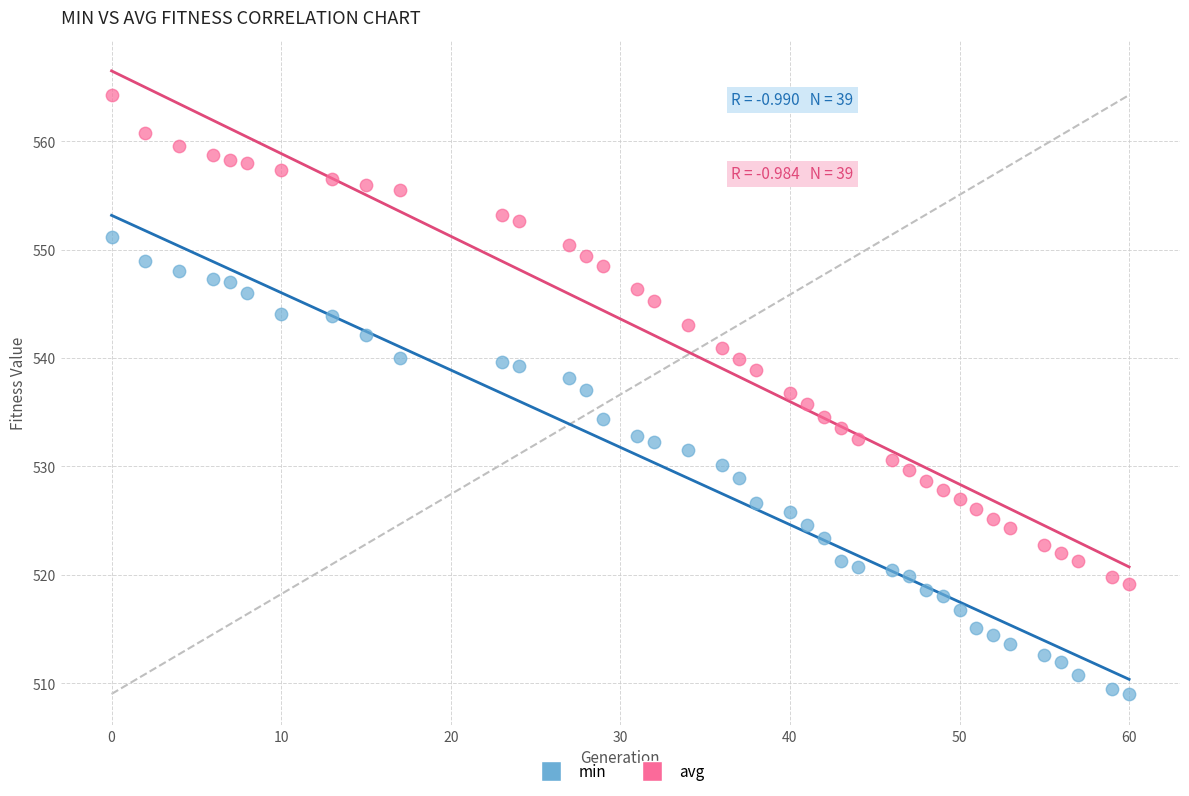

Which series has the largest Y range (max minus min)?

avg